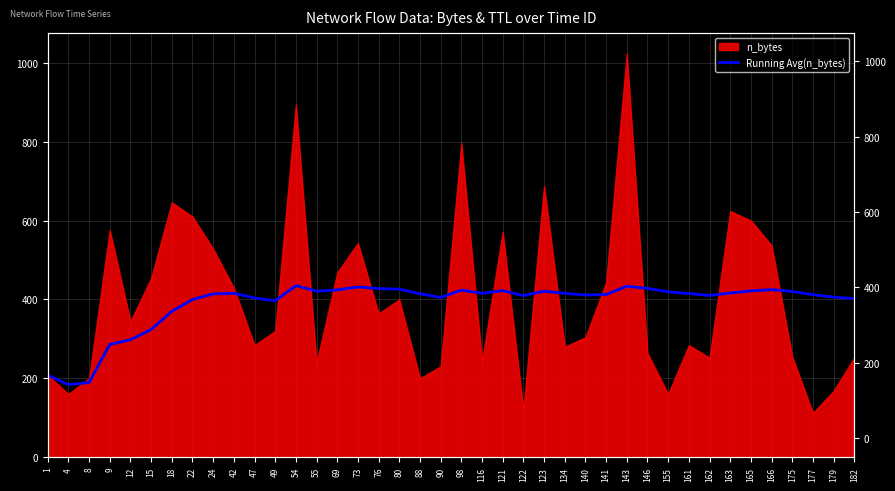

Reading left to right, extract all data points from this chart.

208.0	184.0	189.3	286.0	297.6	323.7	369.7	399.8	414.0	415.5	403.5	396.6	434.8	420.9	424.1	431.5	427.5	426.0	414.1	404.9	423.5	415.4	422.2	409.6	420.7	415.3	411.2	412.3	433.4	427.8	419.1	414.9	410.0	416.3	421.5	424.7	420.1	412.0	405.8	401.9